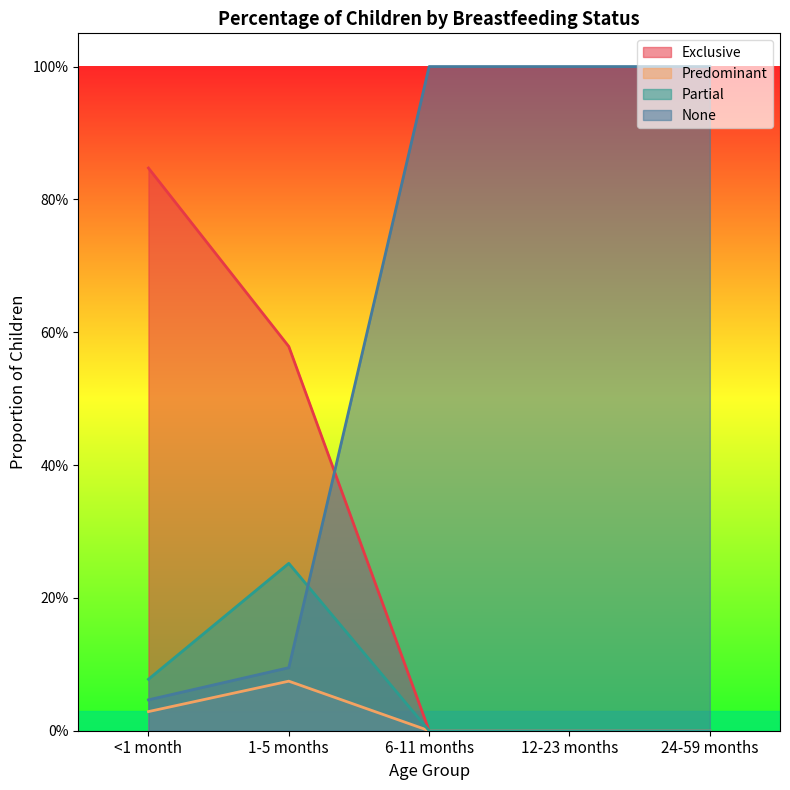

Where is Exclusive nearest to the value 0?

6-11 months